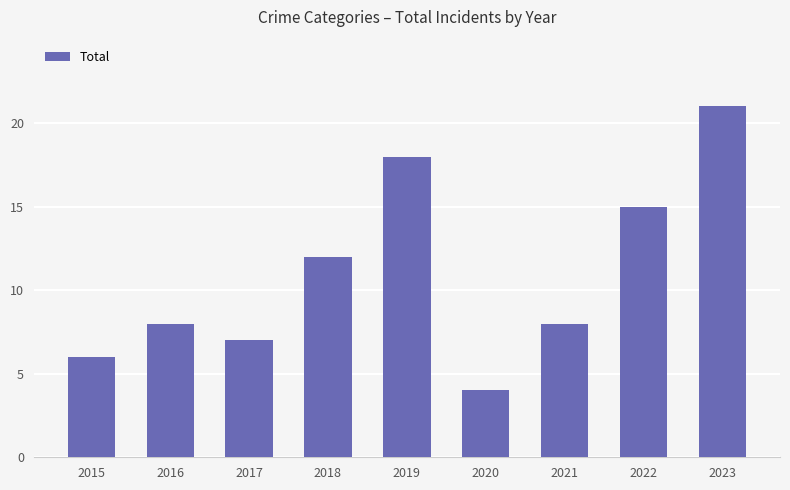

Reading right to left, list all the values displayed in this chart.

21	15	8	4	18	12	7	8	6